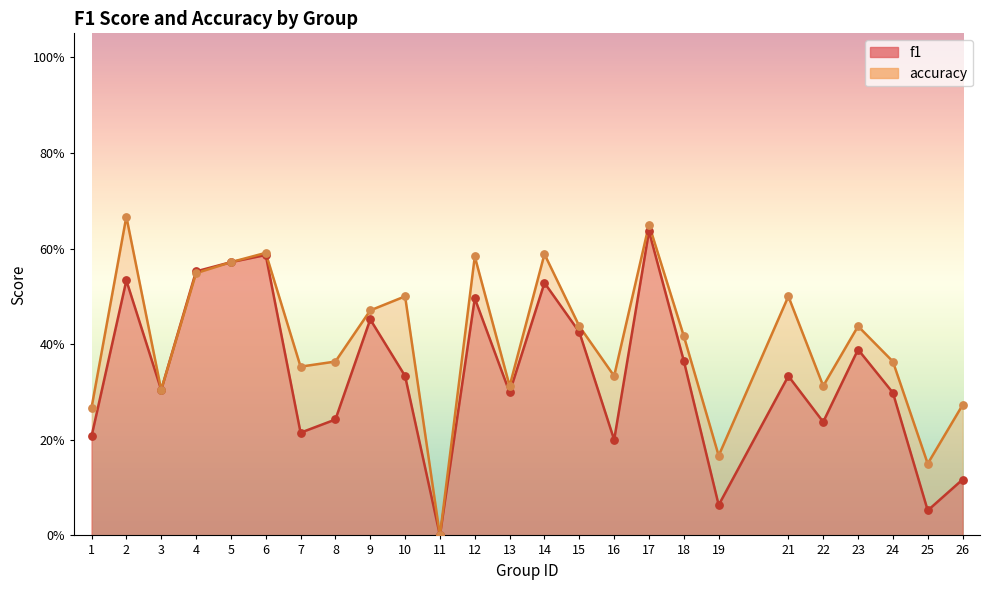

Is the value of f1 at 17 greater than the value of accuracy at 5?

Yes